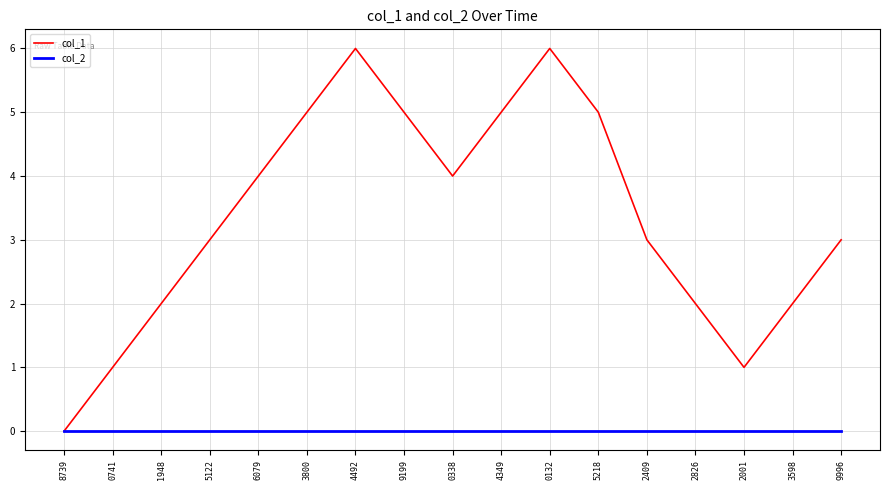

Reading left to right, transcribe all the data shown in this chart.

col_1: 8739=0	0741=1	1948=2	5122=3	6079=4	3800=5	4492=6	9199=5	0338=4	4349=5	0132=6	5218=5	2409=3	2826=2	2001=1	3598=2	9996=3
col_2: 8739=0	0741=0	1948=0	5122=0	6079=0	3800=0	4492=0	9199=0	0338=0	4349=0	0132=0	5218=0	2409=0	2826=0	2001=0	3598=0	9996=0